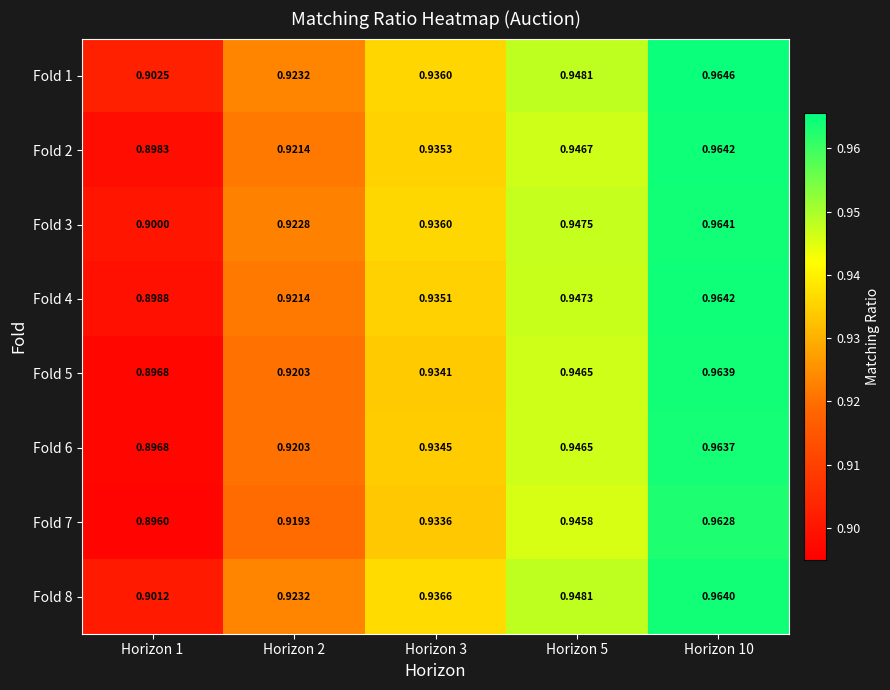

Reading left to right, extract all data points from this chart.

Fold 1: Horizon 1=0.9	Horizon 2=0.9	Horizon 3=0.9	Horizon 5=0.9	Horizon 10=1.0
Fold 2: Horizon 1=0.9	Horizon 2=0.9	Horizon 3=0.9	Horizon 5=0.9	Horizon 10=1.0
Fold 3: Horizon 1=0.9	Horizon 2=0.9	Horizon 3=0.9	Horizon 5=0.9	Horizon 10=1.0
Fold 4: Horizon 1=0.9	Horizon 2=0.9	Horizon 3=0.9	Horizon 5=0.9	Horizon 10=1.0
Fold 5: Horizon 1=0.9	Horizon 2=0.9	Horizon 3=0.9	Horizon 5=0.9	Horizon 10=1.0
Fold 6: Horizon 1=0.9	Horizon 2=0.9	Horizon 3=0.9	Horizon 5=0.9	Horizon 10=1.0
Fold 7: Horizon 1=0.9	Horizon 2=0.9	Horizon 3=0.9	Horizon 5=0.9	Horizon 10=1.0
Fold 8: Horizon 1=0.9	Horizon 2=0.9	Horizon 3=0.9	Horizon 5=0.9	Horizon 10=1.0